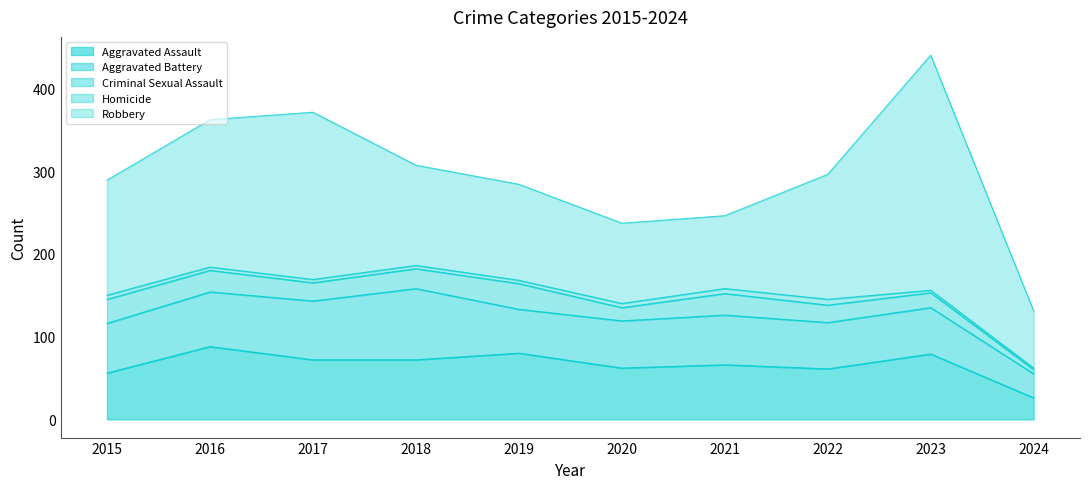

Reading left to right, transcribe all the data shown in this chart.

Aggravated Assault: 2015=56	2016=88	2017=72	2018=72	2019=80	2020=62	2021=66	2022=61	2023=79	2024=26
Aggravated Battery: 2015=60	2016=66	2017=71	2018=86	2019=53	2020=57	2021=60	2022=56	2023=56	2024=29
Criminal Sexual Assault: 2015=29	2016=26	2017=22	2018=24	2019=31	2020=16	2021=26	2022=21	2023=18	2024=5
Homicide: 2015=5	2016=4	2017=4	2018=4	2019=4	2020=5	2021=6	2022=7	2023=3	2024=2
Robbery: 2015=139	2016=178	2017=202	2018=121	2019=116	2020=97	2021=88	2022=151	2023=284	2024=69